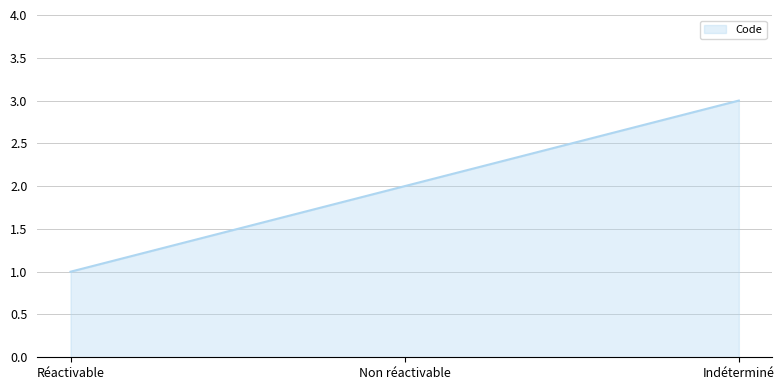

What value does the data have at Indéterminé?

3